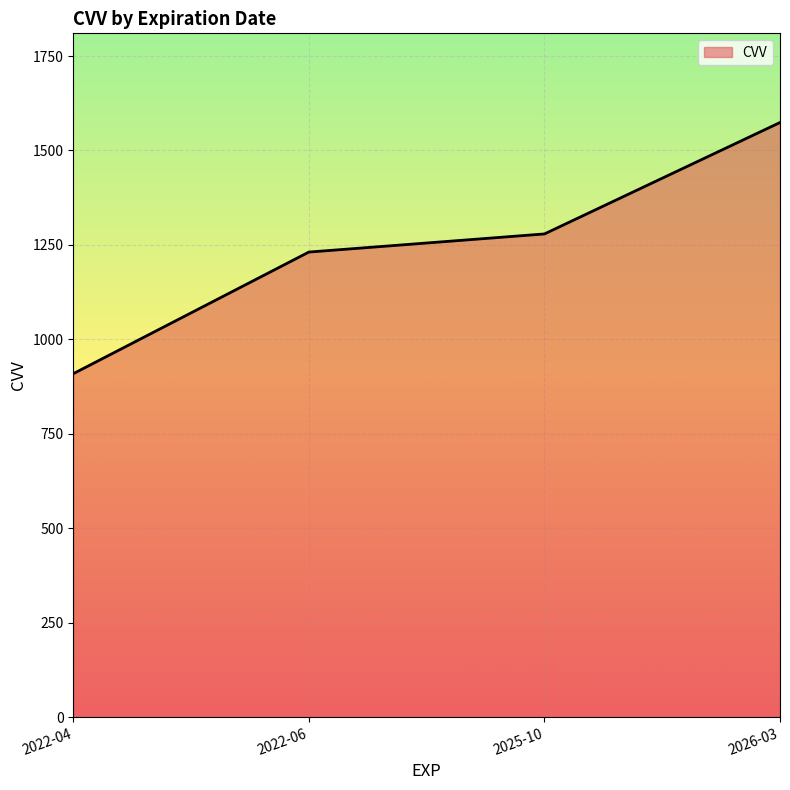

Is it true that the value at 2022-04 is 209?

False